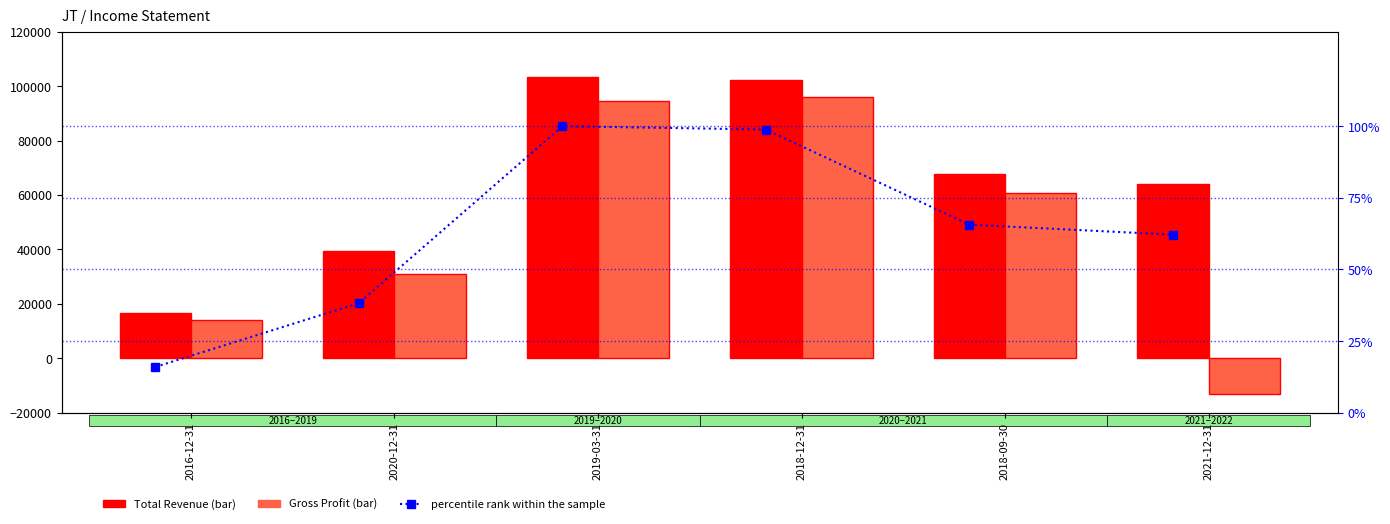

What is the total value across all series at 2020-12-31?

70338.2